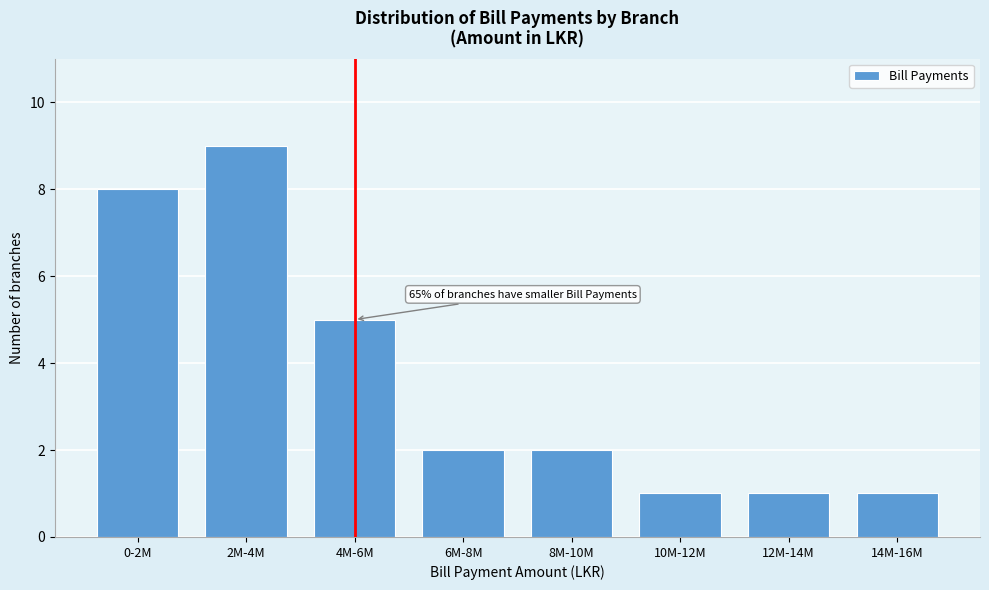

Reading left to right, extract all data points from this chart.

8	9	5	2	2	1	1	1